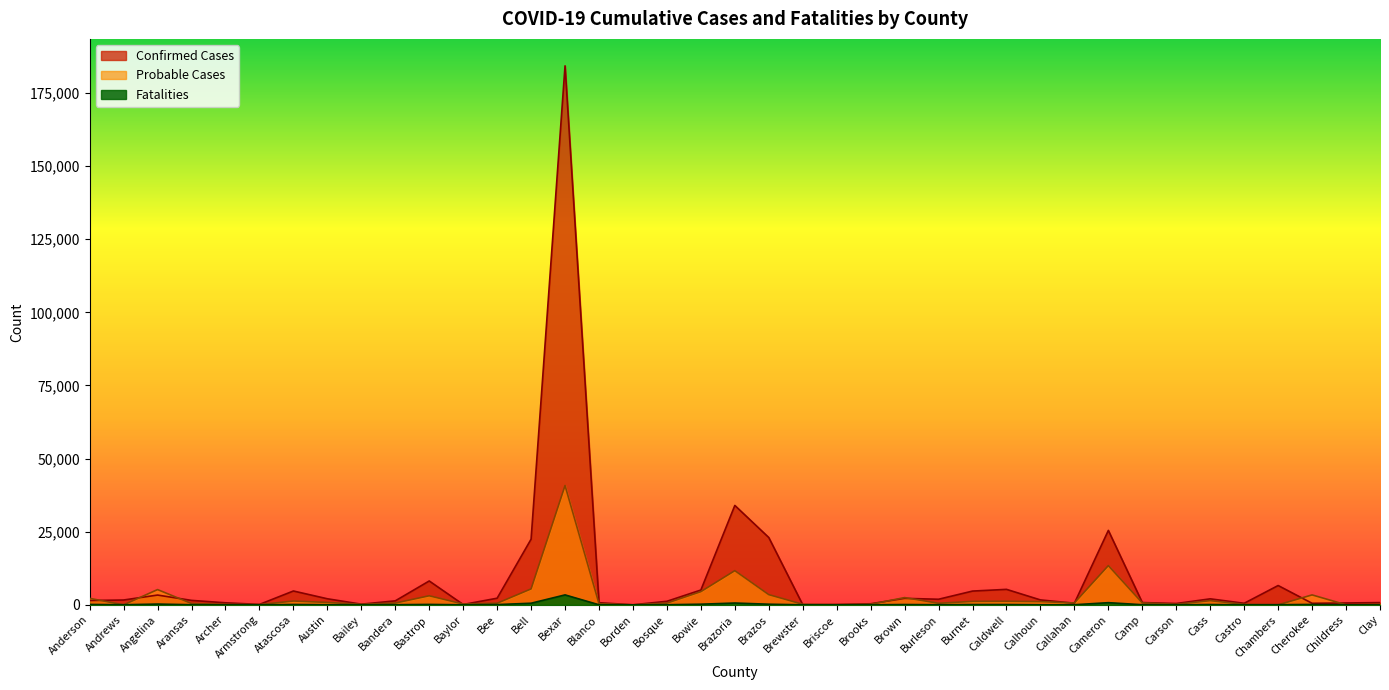

What are all the series names shown in the legend?

Confirmed Cases, Probable Cases, Fatalities